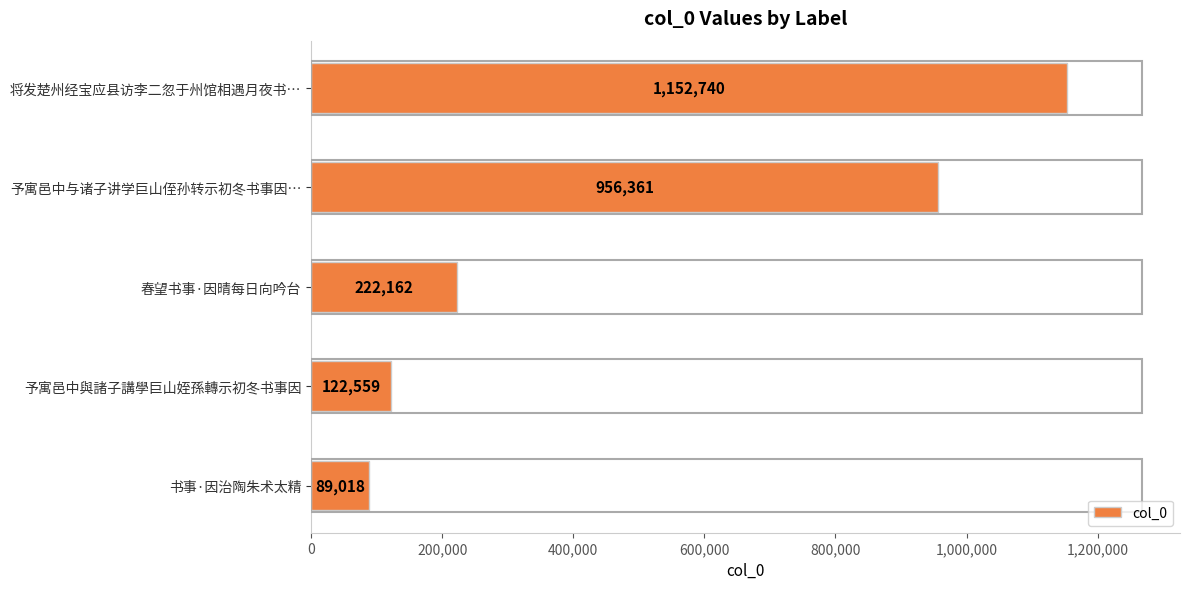

Rank the categories by value from lowest to highest.

书事·因治陶朱术太精, 予寓邑中與諸子講學巨山姪孫轉示初冬书事因, 春望书事·因晴每日向吟台, 予寓邑中与诸子讲学巨山侄孙转示初冬书事因…, 将发楚州经宝应县访李二忽于州馆相遇月夜书…